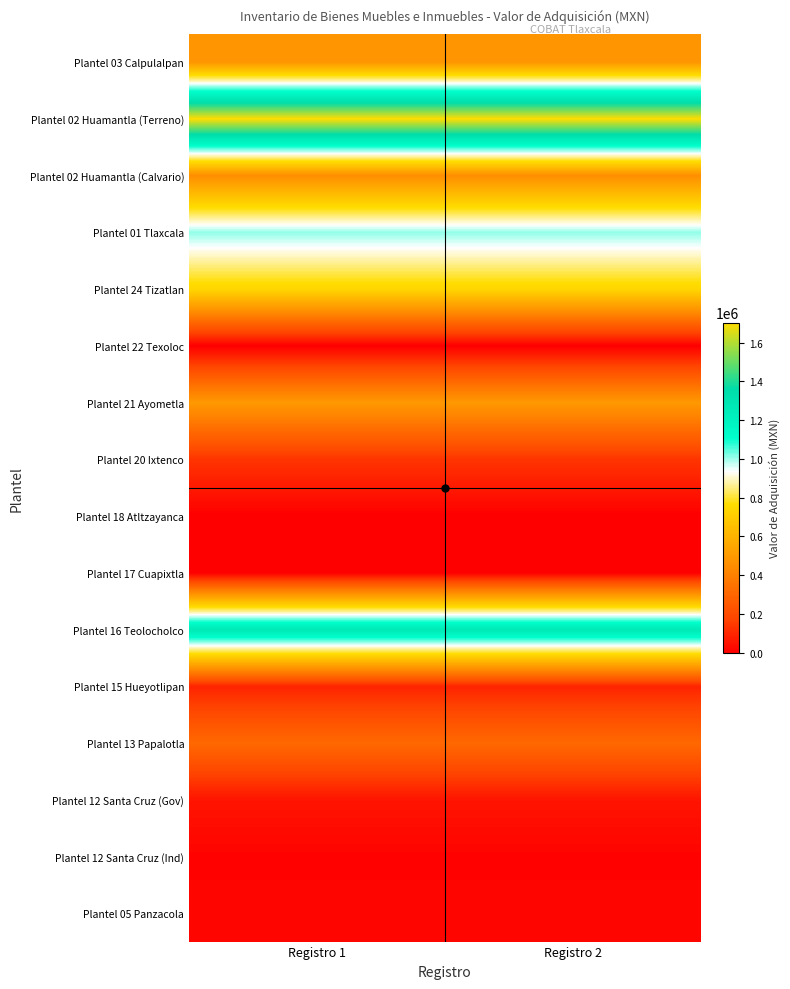

Reading right to left, what are all the values shown in this chart?

Plantel 03 Calpulalpan: Registro 2=482000	Registro 1=482000
Plantel 02 Huamantla (Terreno): Registro 2=1703000	Registro 1=1703000
Plantel 02 Huamantla (Calvario): Registro 2=452000	Registro 1=452000
Plantel 01 Tlaxcala: Registro 2=1009000	Registro 1=1009000
Plantel 24 Tizatlan: Registro 2=738000	Registro 1=738000
Plantel 22 Texoloc: Registro 2=200	Registro 1=200
Plantel 21 Ayometla: Registro 2=495000	Registro 1=495000
Plantel 20 Ixtenco: Registro 2=134000	Registro 1=134000
Plantel 18 Atltzayanca: Registro 2=0	Registro 1=0
Plantel 17 Cuapixtla: Registro 2=3000	Registro 1=3000
Plantel 16 Teolocholco: Registro 2=1268208	Registro 1=1268208
Plantel 15 Hueyotlipan: Registro 2=91000	Registro 1=91000
Plantel 13 Papalotla: Registro 2=312000	Registro 1=312000
Plantel 12 Santa Cruz (Gov): Registro 2=54235	Registro 1=54235
Plantel 12 Santa Cruz (Ind): Registro 2=10000	Registro 1=10000
Plantel 05 Panzacola: Registro 2=18000	Registro 1=18000